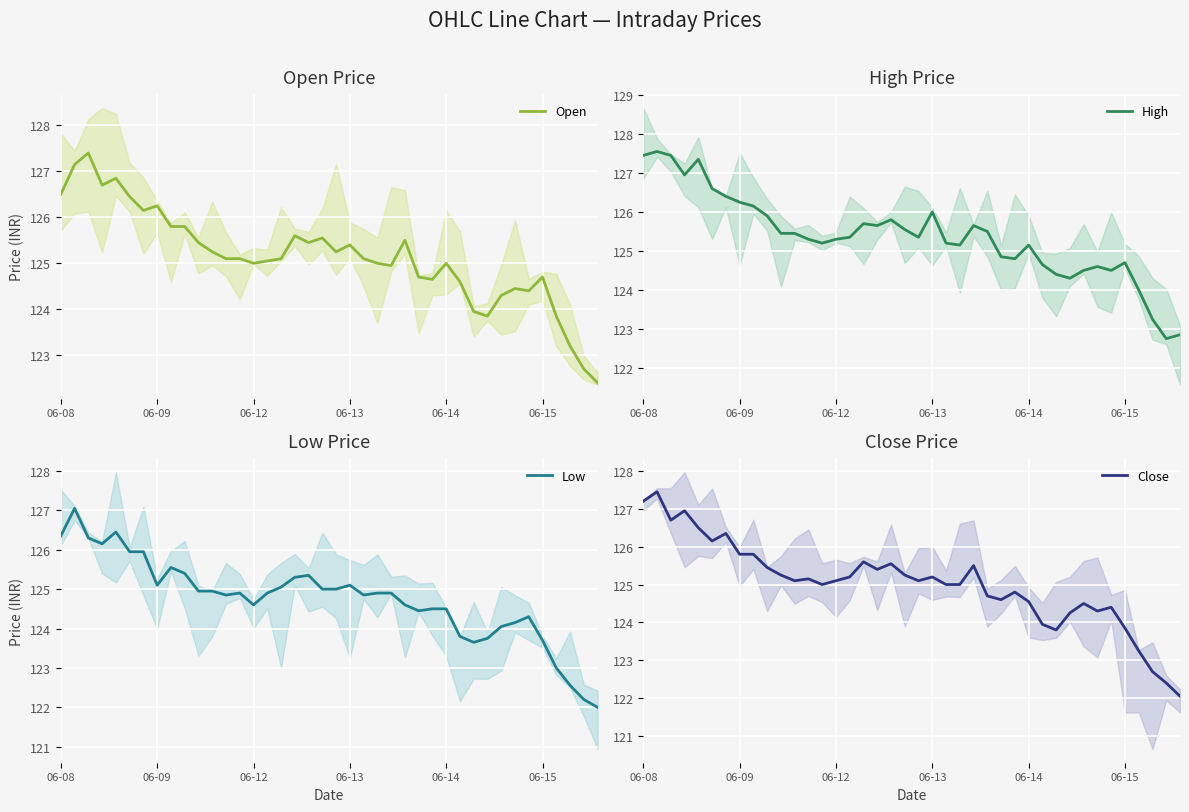

Where does the High series first go above 125?

06-08